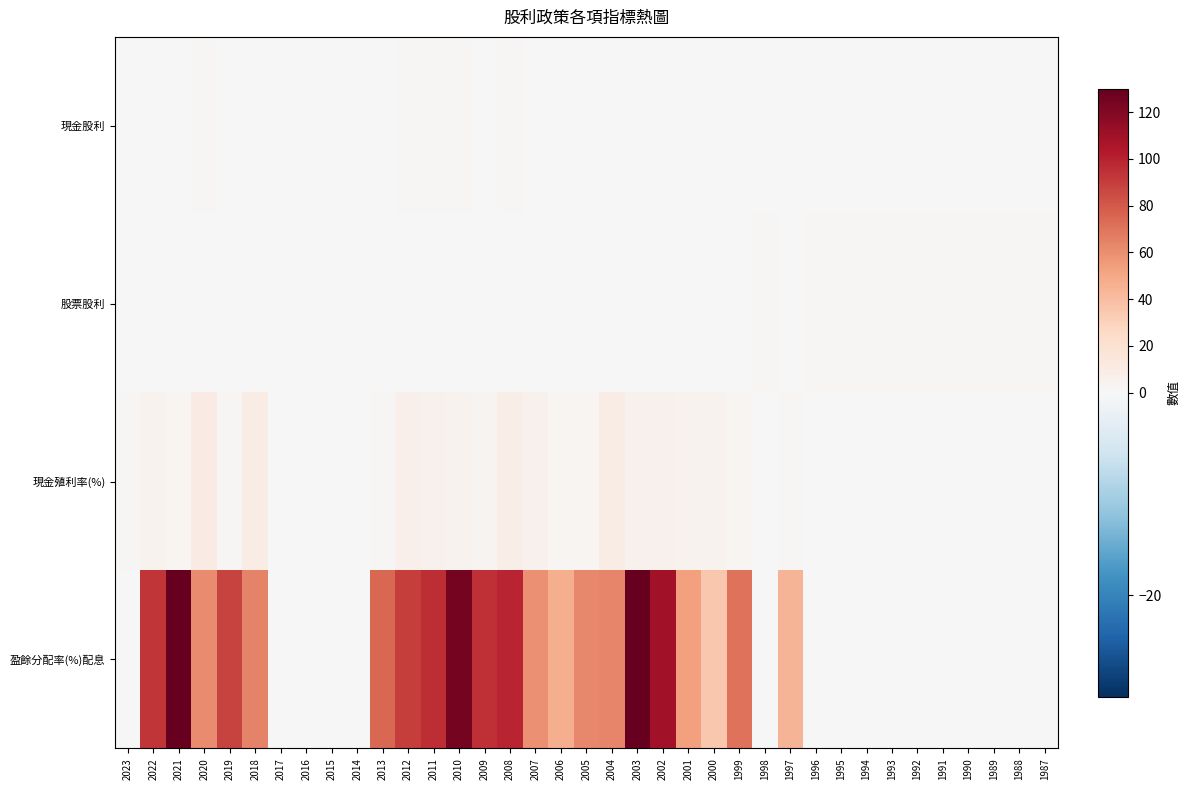

Reading left to right, extract all data points from this chart.

現金股利: 2023=0.3	2022=0.8	2021=0.3	2020=1.2	2019=0.1	2018=1.0	2017=0.0	2016=0.0	2015=0.0	2014=0.0	2013=0.2	2012=1.2	2011=1.3	2010=1.2	2009=0.6	2008=1.2	2007=1.0	2006=0.4	2005=0.3	2004=1.0	2003=0.5	2002=0.5	2001=0.3	2000=0.6	1999=0.5	1998=0.0	1997=0.5	1996=0.0	1995=0.0	1994=0.0	1993=0.0	1992=0.0	1991=0.0	1990=0.0	1989=0.0	1988=0.0	1987=0.0
股票股利: 2023=0.0	2022=0.0	2021=0.0	2020=0.0	2019=0.0	2018=0.0	2017=0.0	2016=0.0	2015=0.0	2014=0.0	2013=0.0	2012=0.0	2011=0.0	2010=0.0	2009=0.0	2008=0.0	2007=0.0	2006=0.6	2005=0.0	2004=0.0	2003=0.0	2002=0.0	2001=0.3	2000=1.0	1999=0.5	1998=1.5	1997=1.0	1996=1.6	1995=1.5	1994=1.5	1993=1.5	1992=1.9	1991=2.0	1990=2.0	1989=2.0	1988=2.0	1987=2.0
現金殖利率(%): 2023=1.9	2022=4.6	2021=2.4	2020=10.2	2019=1.5	2018=9.7	2017=0.0	2016=0.0	2015=0.0	2014=0.0	2013=1.3	2012=6.2	2011=5.7	2010=4.8	2009=3.6	2008=8.2	2007=5.9	2006=2.3	2005=2.7	2004=9.7	2003=6.0	2002=6.0	2001=4.2	2000=4.1	1999=2.8	1998=0.0	1997=1.7	1996=0.0	1995=0.0	1994=0.0	1993=0.0	1992=0.0	1991=0.0	1990=0.0	1989=0.0	1988=0.0	1987=0.0
盈餘分配率(%)配息: 2023=0.0	2022=93.0	2021=130.0	2020=61.9	2019=88.2	2018=64.5	2017=0.0	2016=0.0	2015=0.0	2014=0.0	2013=74.9	2012=89.6	2011=96.4	2010=124.0	2009=95.2	2008=99.2	2007=59.2	2006=47.1	2005=62.5	2004=63.7	2003=227.0	2002=109.0	2001=53.2	2000=35.0	1999=70.4	1998=0.0	1997=44.2	1996=0.0	1995=0.0	1994=0.0	1993=0.0	1992=0.0	1991=0.0	1990=0.0	1989=0.0	1988=0.0	1987=0.0